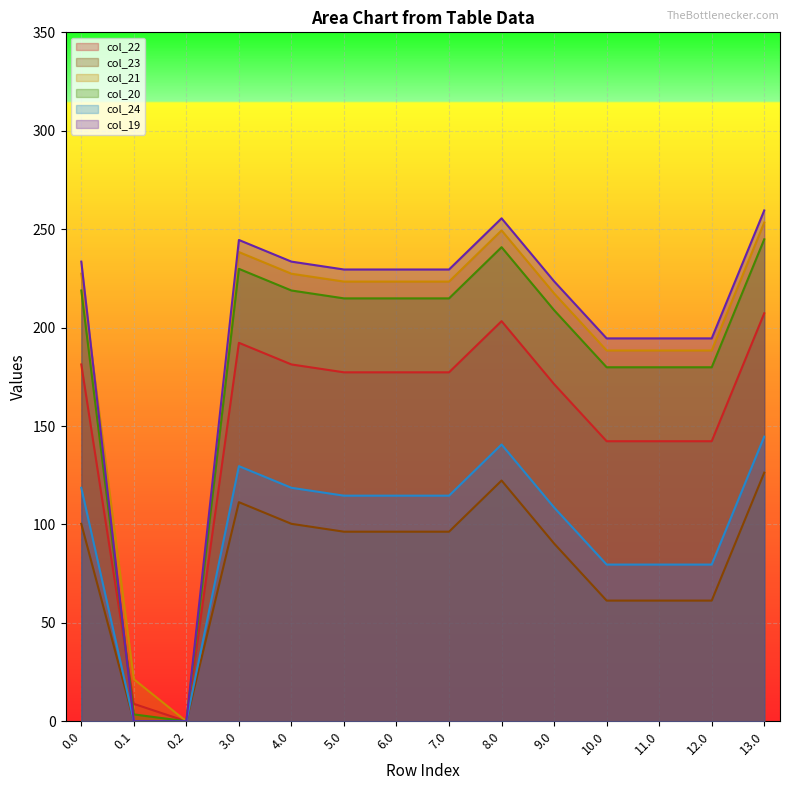

Is it true that col_19 equals 332.9 at 12.0?

False